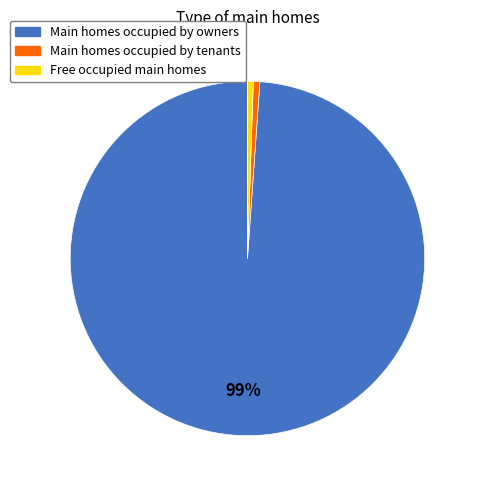

Is it true that Main homes occupied by owners is 99% of the pie?

True